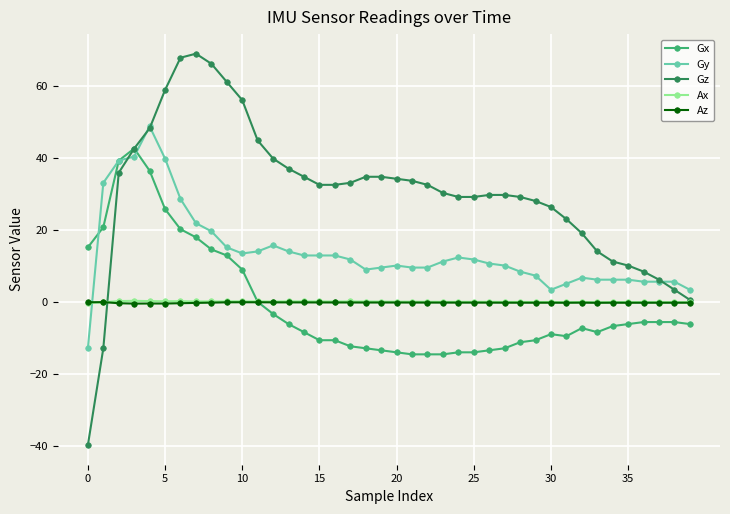

Which series has the widest spread of values?

Gz